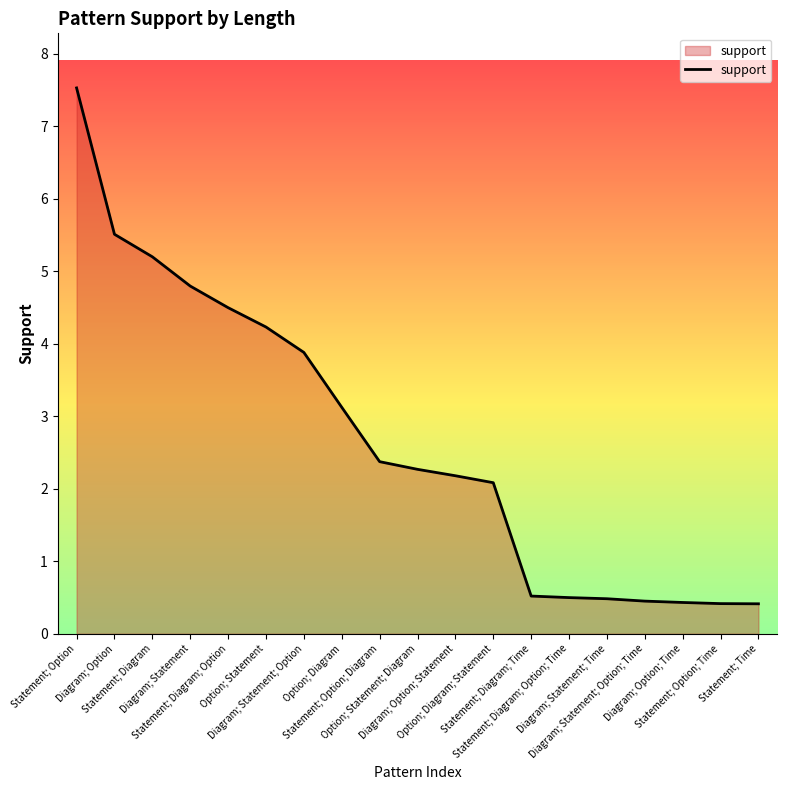

What is the maximum value shown in the chart?

7.5